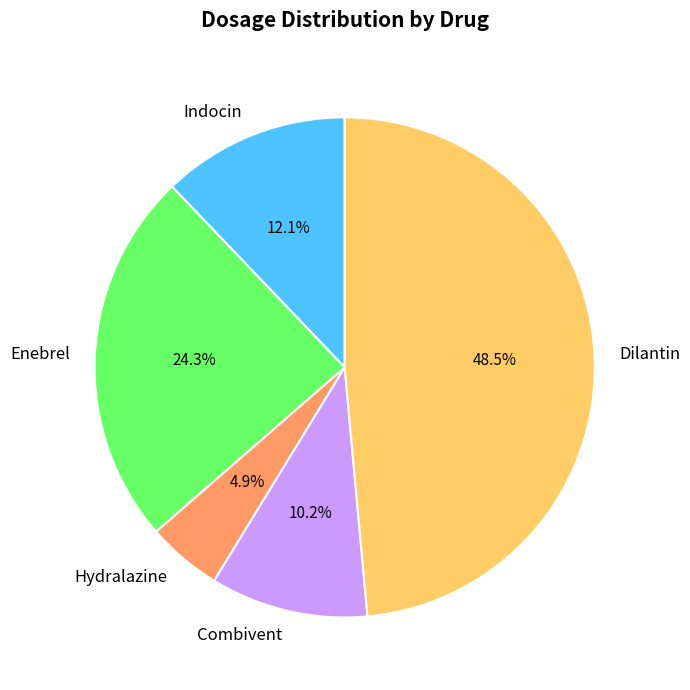

Count the number of slices in the pie.

5